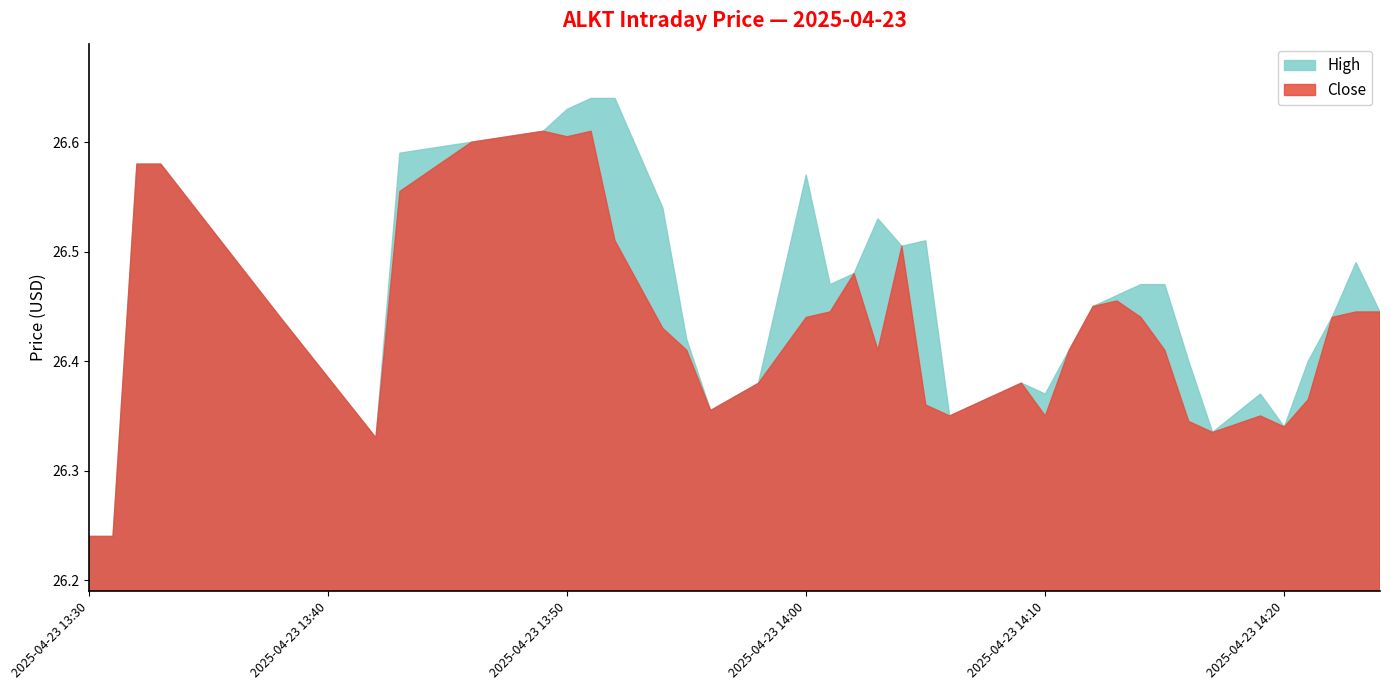

How many Close values are between 26 and 27?

38